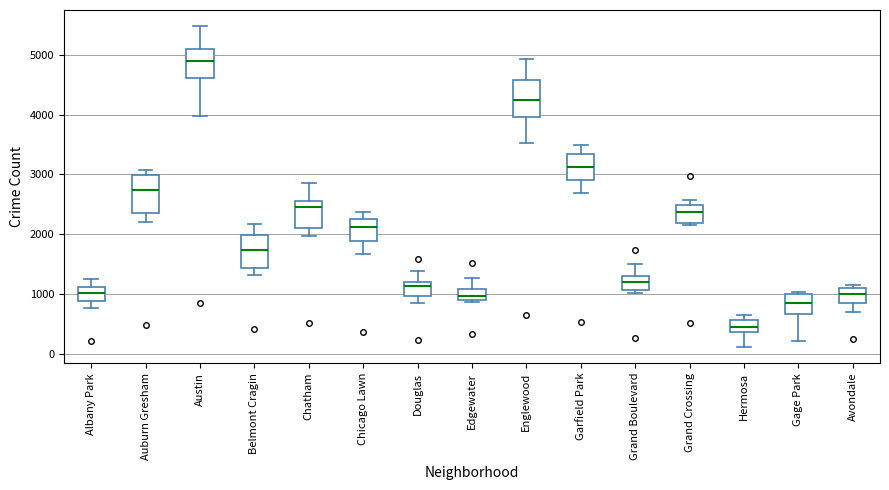

Which box's median line is the lowest?

Hermosa